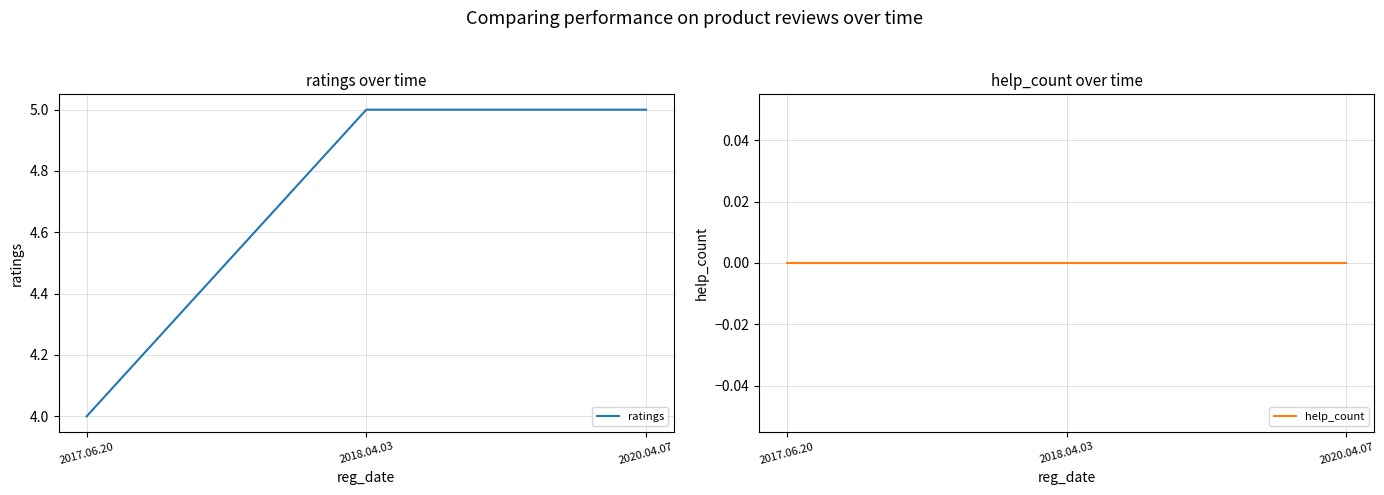

Does the chart have visible grid lines?

Yes